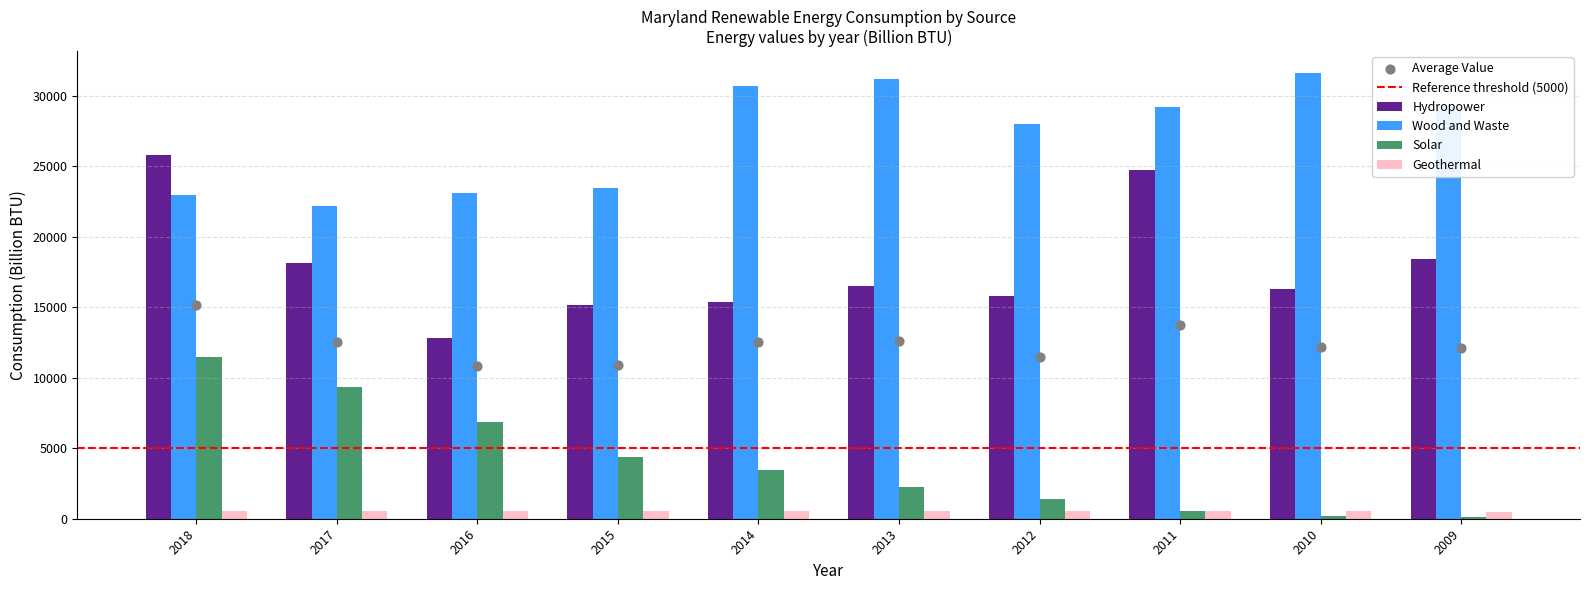

Which series has the widest spread of Y values?

Hydropower